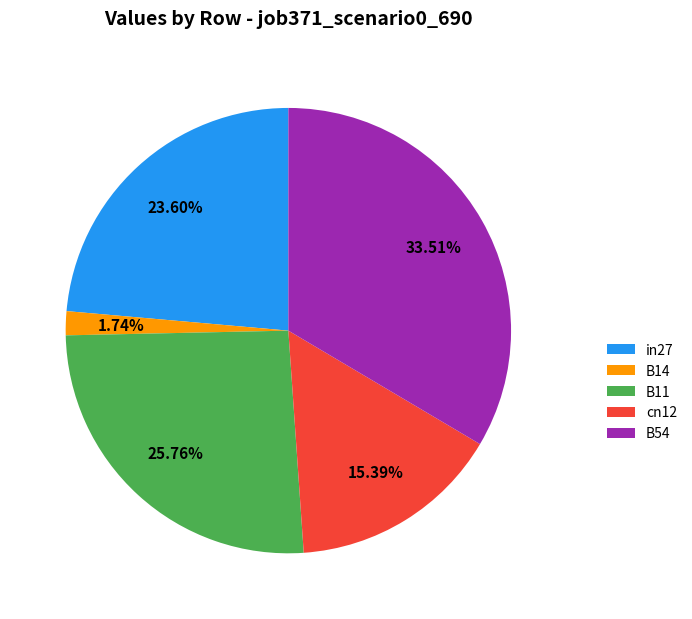

To the nearest percent, what percentage of the pie is cn12?

15%